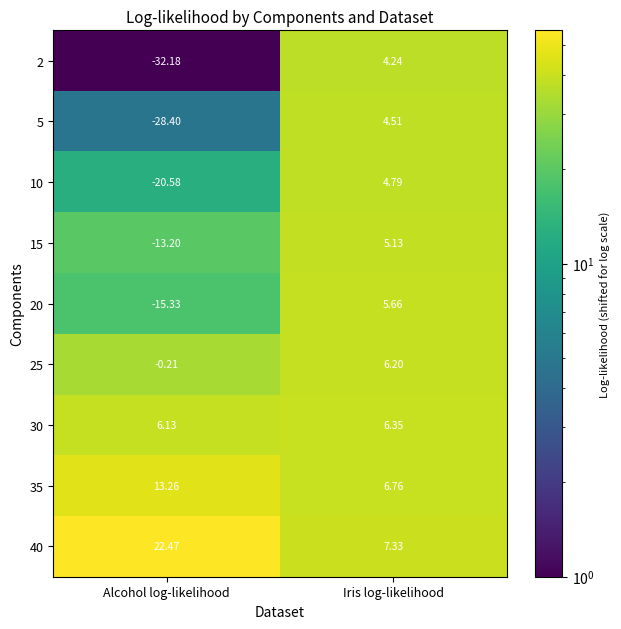

Is the value of 10 at Iris log-likelihood greater than the value of 40 at Iris log-likelihood?

No